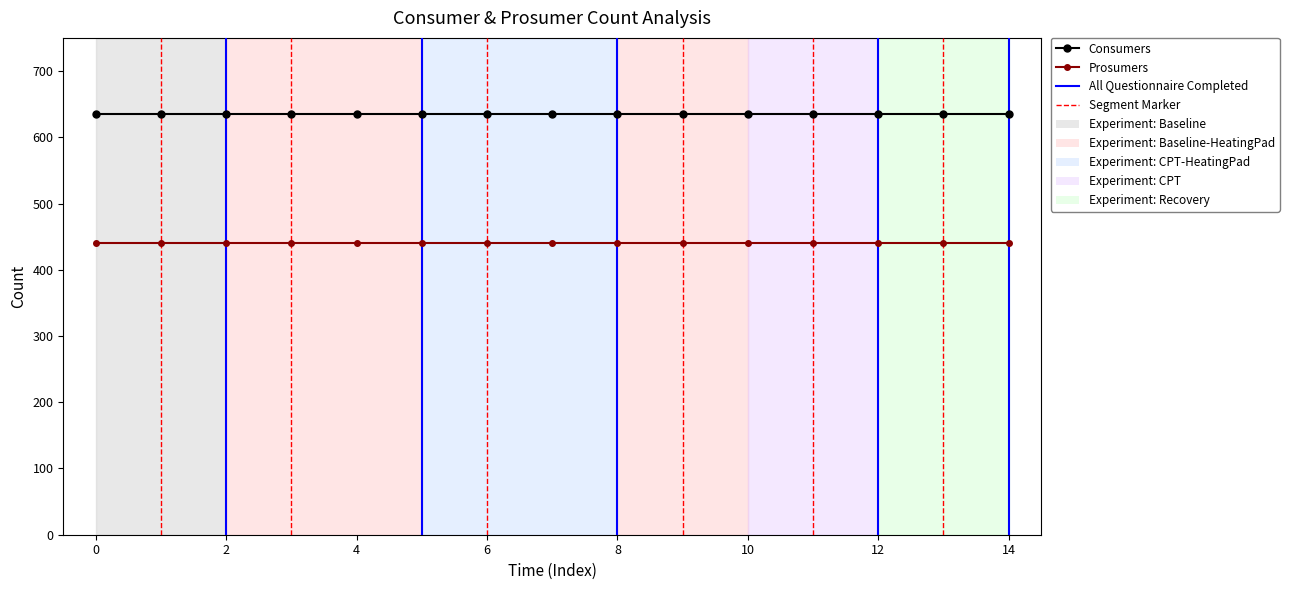

True or false: Consumers and Prosumers intersect in this chart.

False